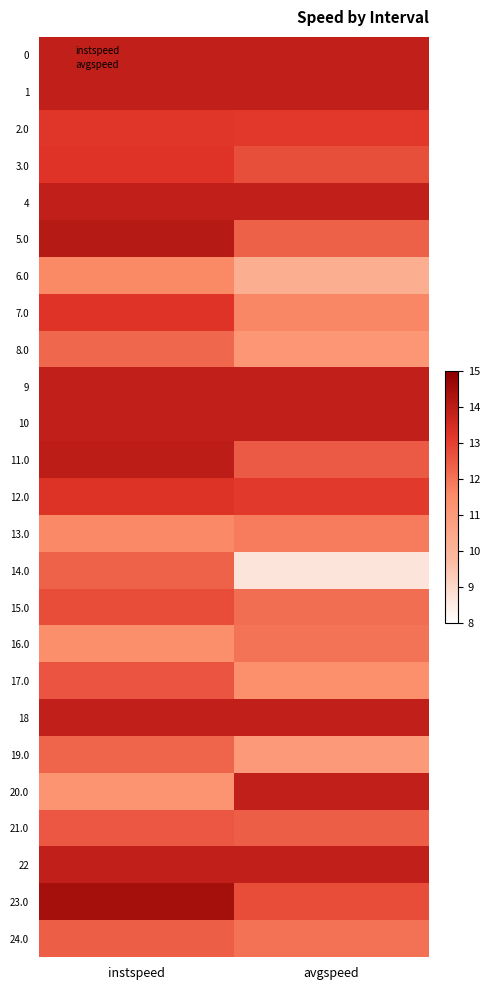

At avgspeed, list the series in order from smallest to largest.

14.0, 6.0, 19.0, 8.0, 17.0, 7.0, 13.0, 16.0, 24.0, 15.0, 5.0, 21.0, 11.0, 3.0, 23.0, 12.0, 2.0, 0, 1, 4, 9, 10, 18, 20.0, 22